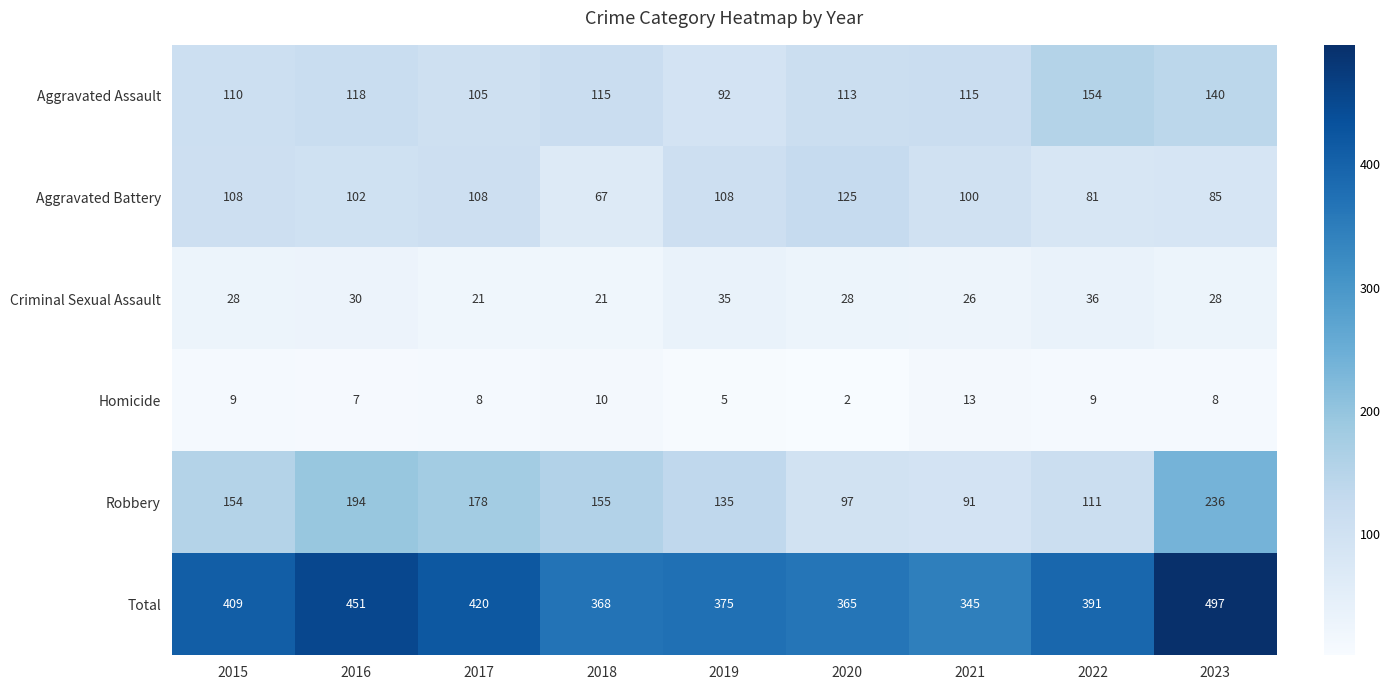

Which label corresponds to the smallest value in the chart?

2020